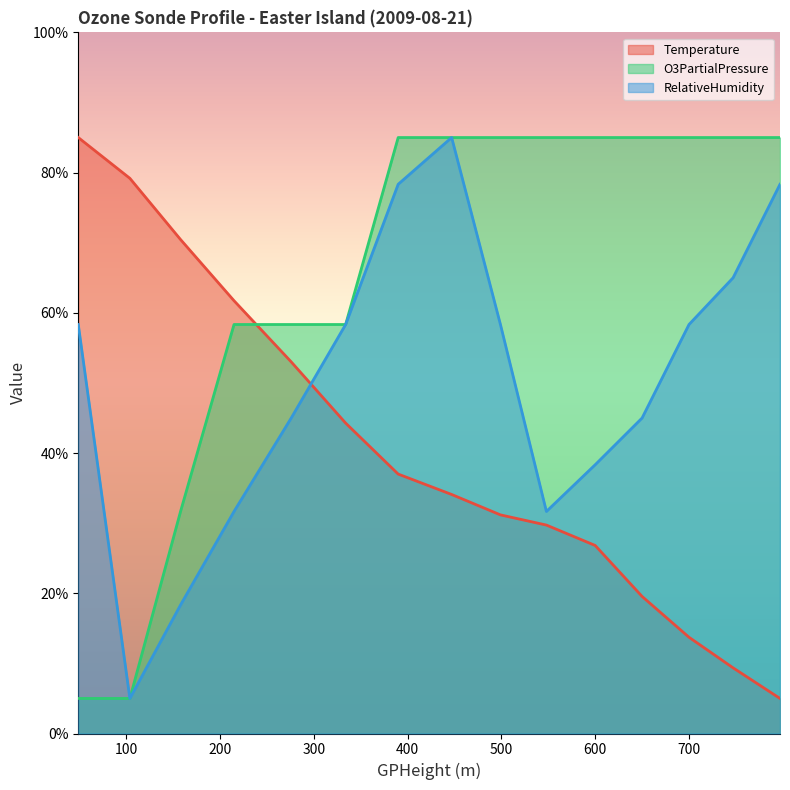

What is the spread (max minus min) of values at 390.0?

48.0